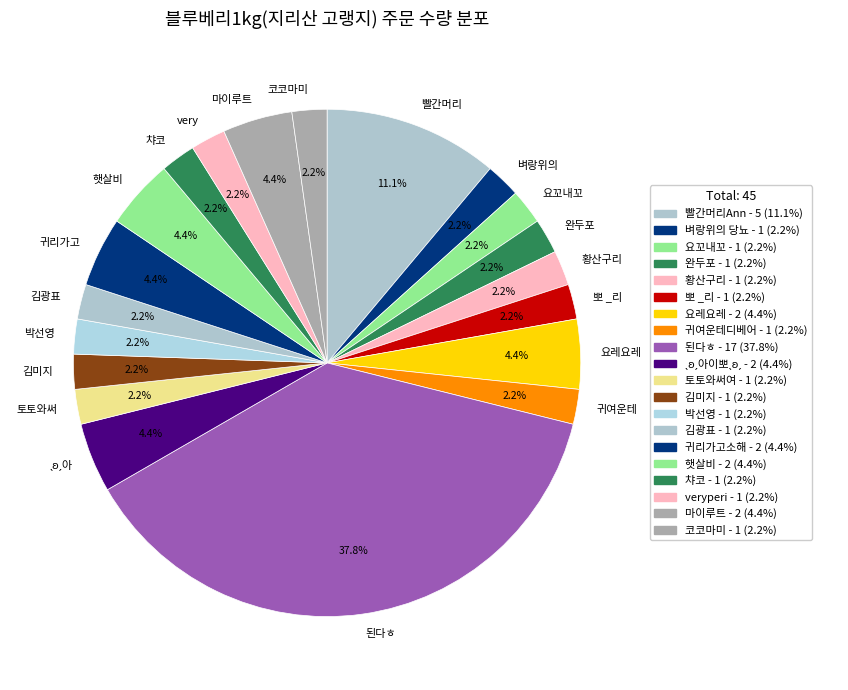

Which category has the biggest portion of the pie?

된다ㅎ